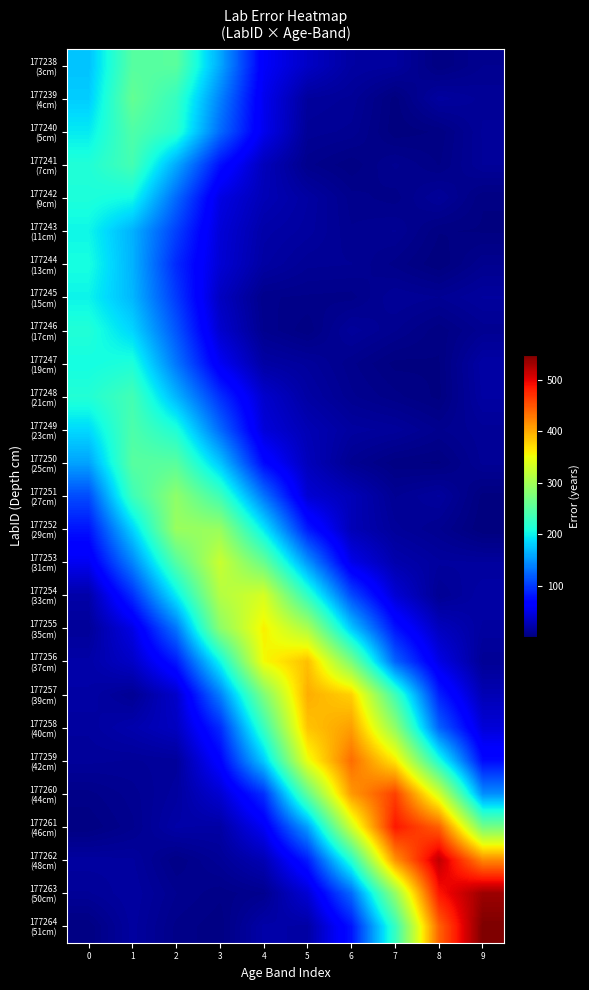

Which category has the highest value across all series?

9